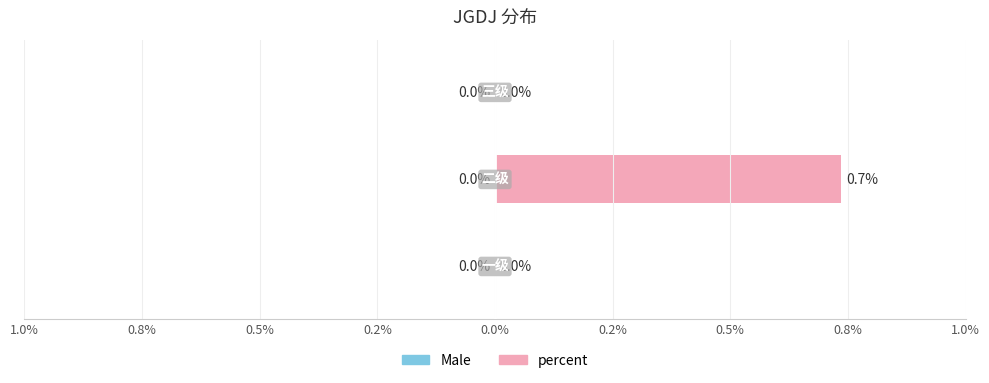

What position from the right is 一级?

3